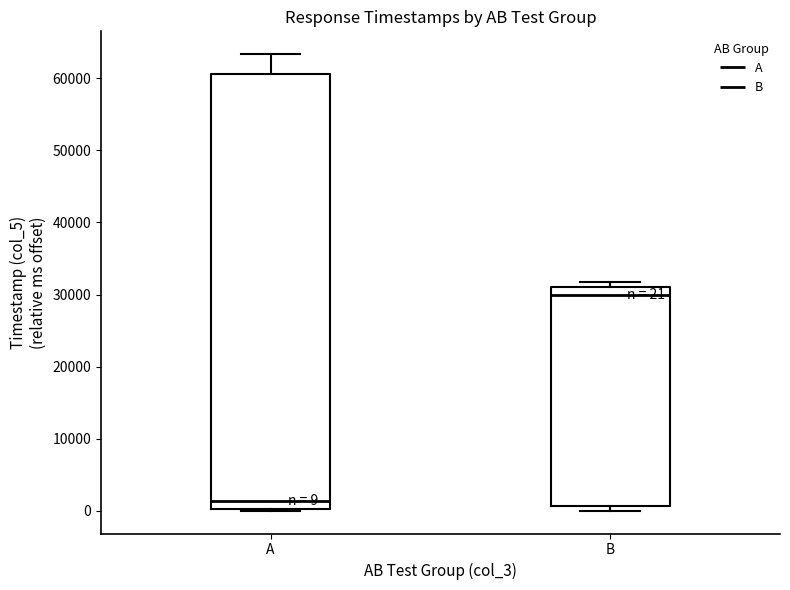

Comparing the boxes themselves (not the whiskers), which one is the tallest?

A